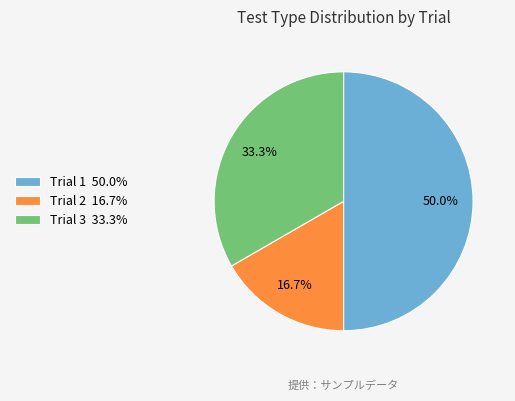

What percentage is the Trial 3 slice, to the nearest percent?

33%